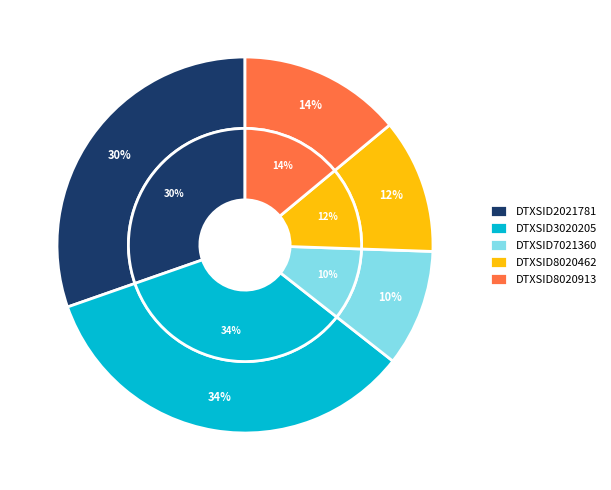

The DTXSID3020205 slice represents 34% of the pie. True or false?

True